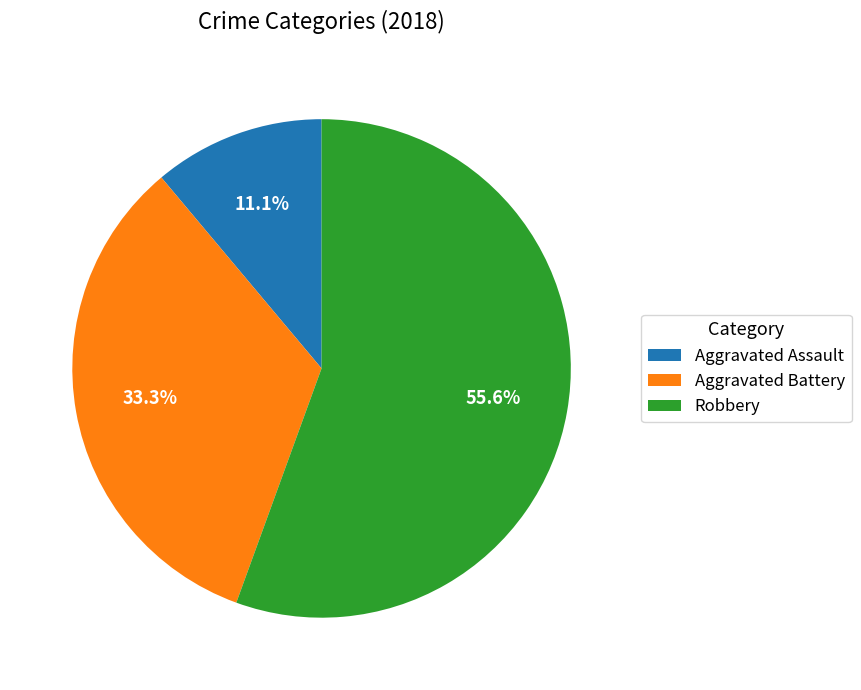

What percentage is the Aggravated Battery slice, to the nearest percent?

33%